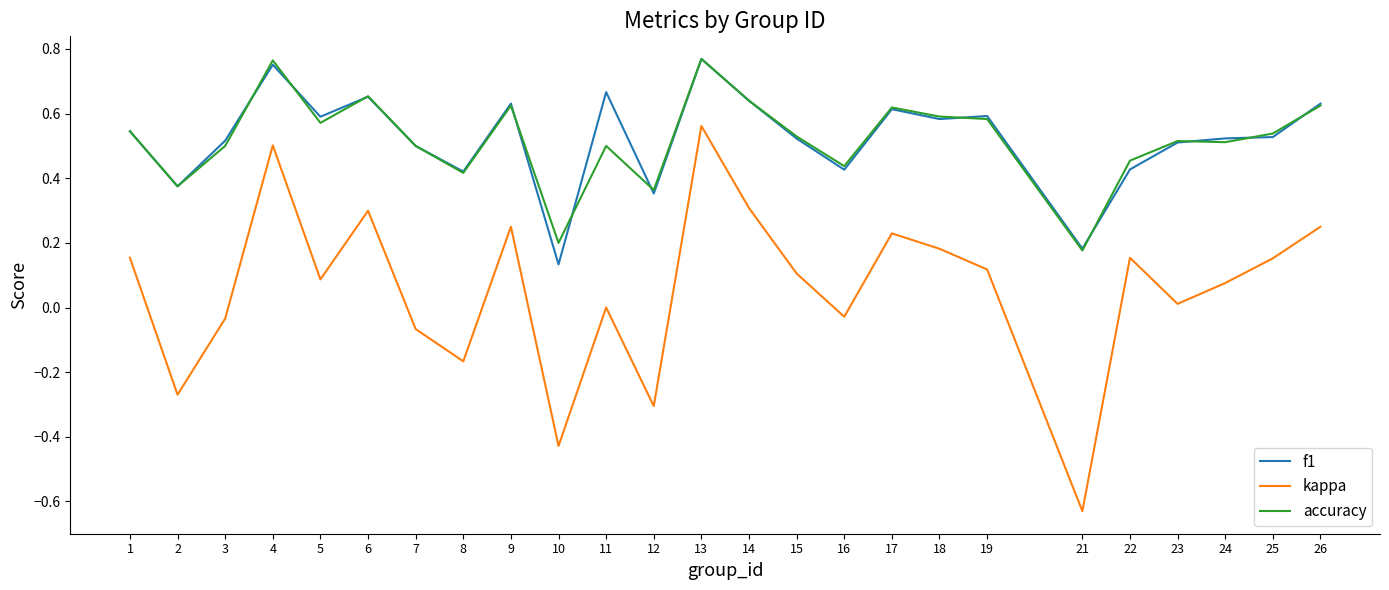

True or false: accuracy has more than 1 interior local peaks.

True